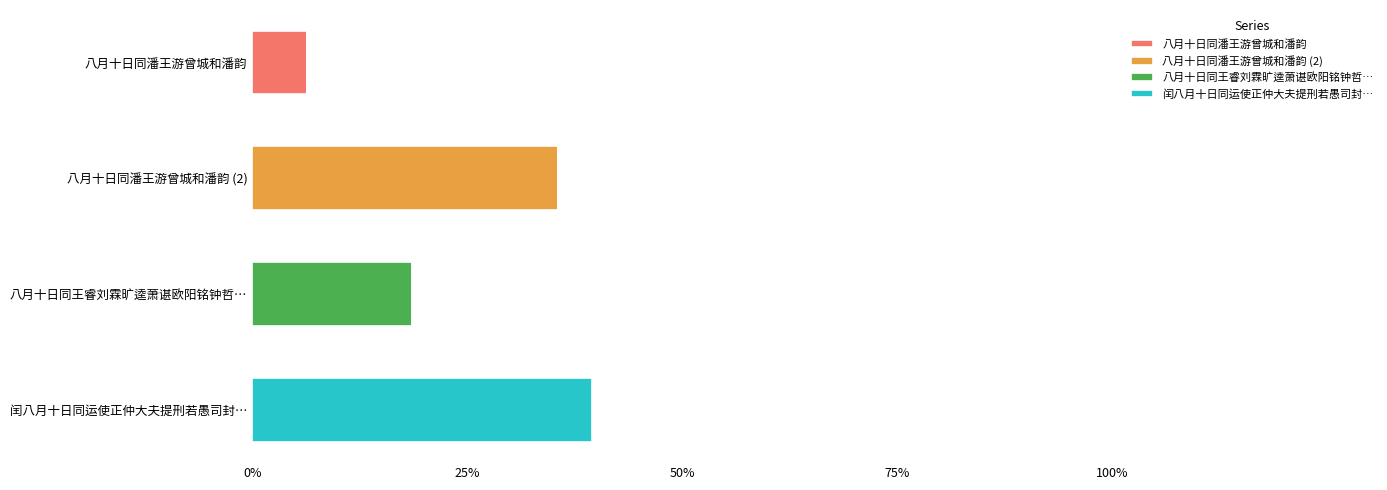

What are all the series names shown in the legend?

八月十日同潘王游曾城和潘韵, 八月十日同潘王游曾城和潘韵 (2), 八月十日同王睿刘霖旷逵萧谌欧阳铭钟哲…, 闰八月十日同运使正仲大夫提刑若愚司封…